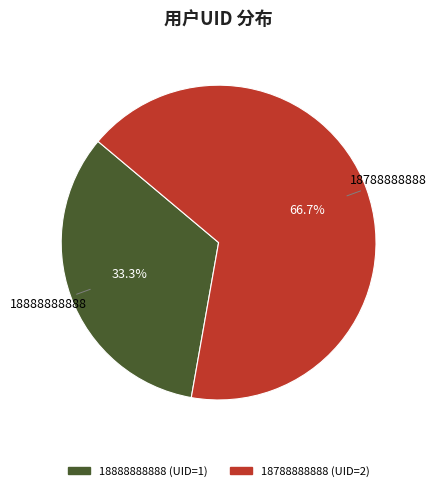

To the nearest percent, what percentage of the pie is 18888888888?

33%